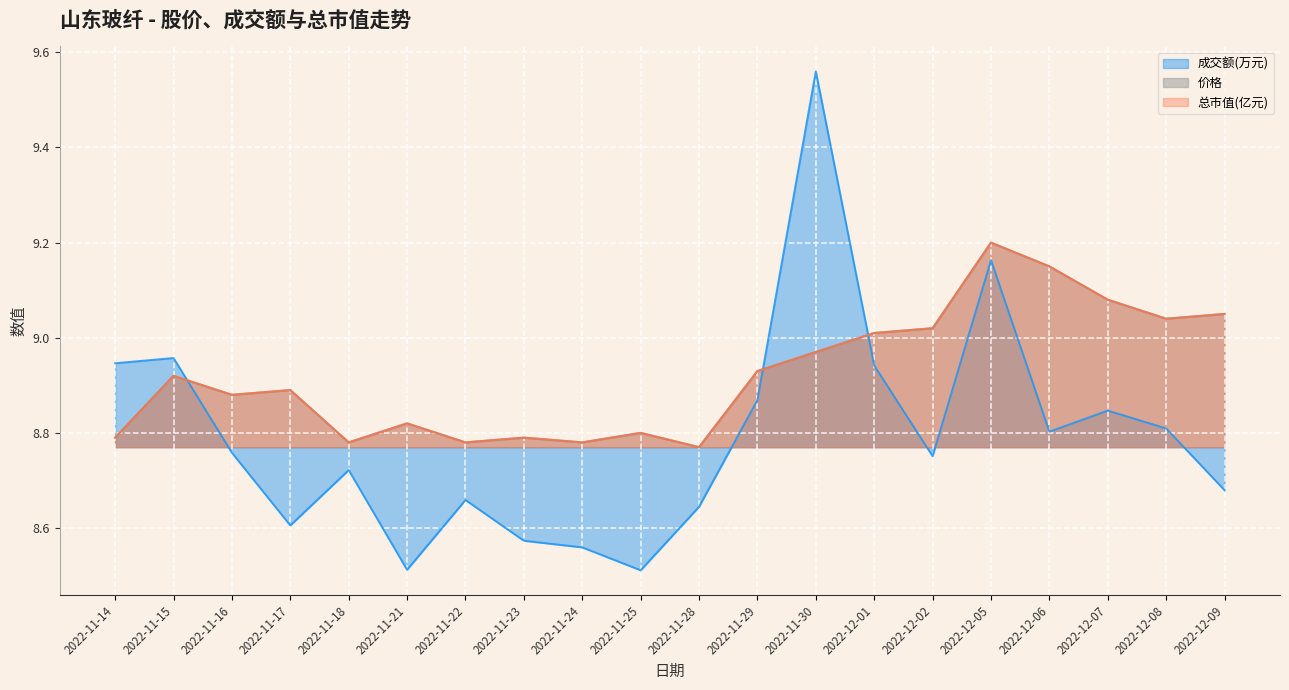

What is the difference between the maximum and minimum values in the 价格 series?

0.4